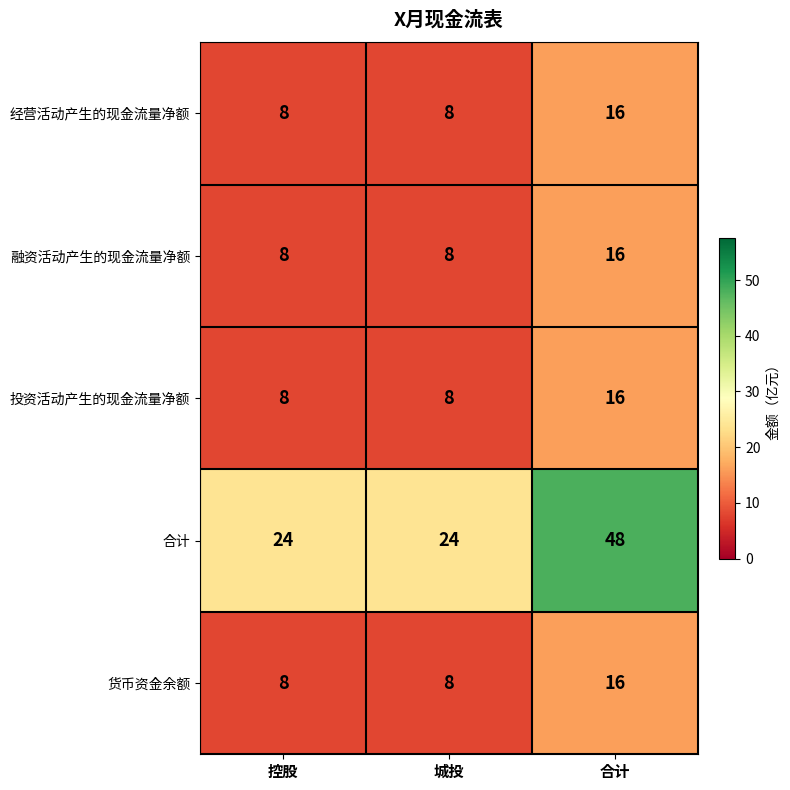

Is it true that 投资活动产生的现金流量净额 equals 8 at 城投?

True